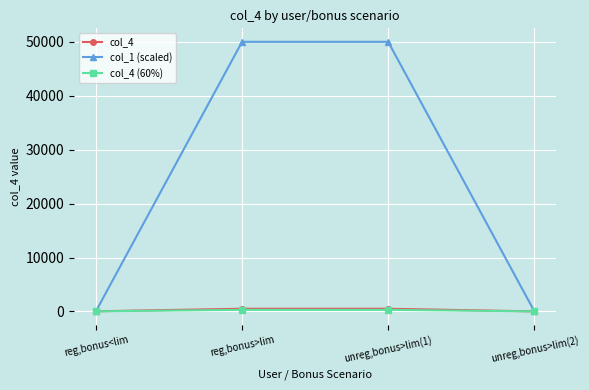

The col_1 (scaled) series shows 50000.0 at reg,bonus>lim. True or false?

True